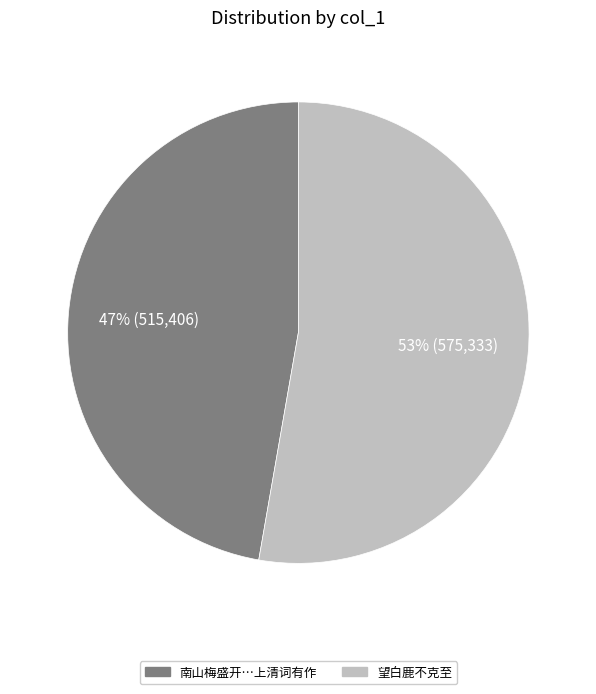

To the nearest percent, what is the average slice percentage?

50%